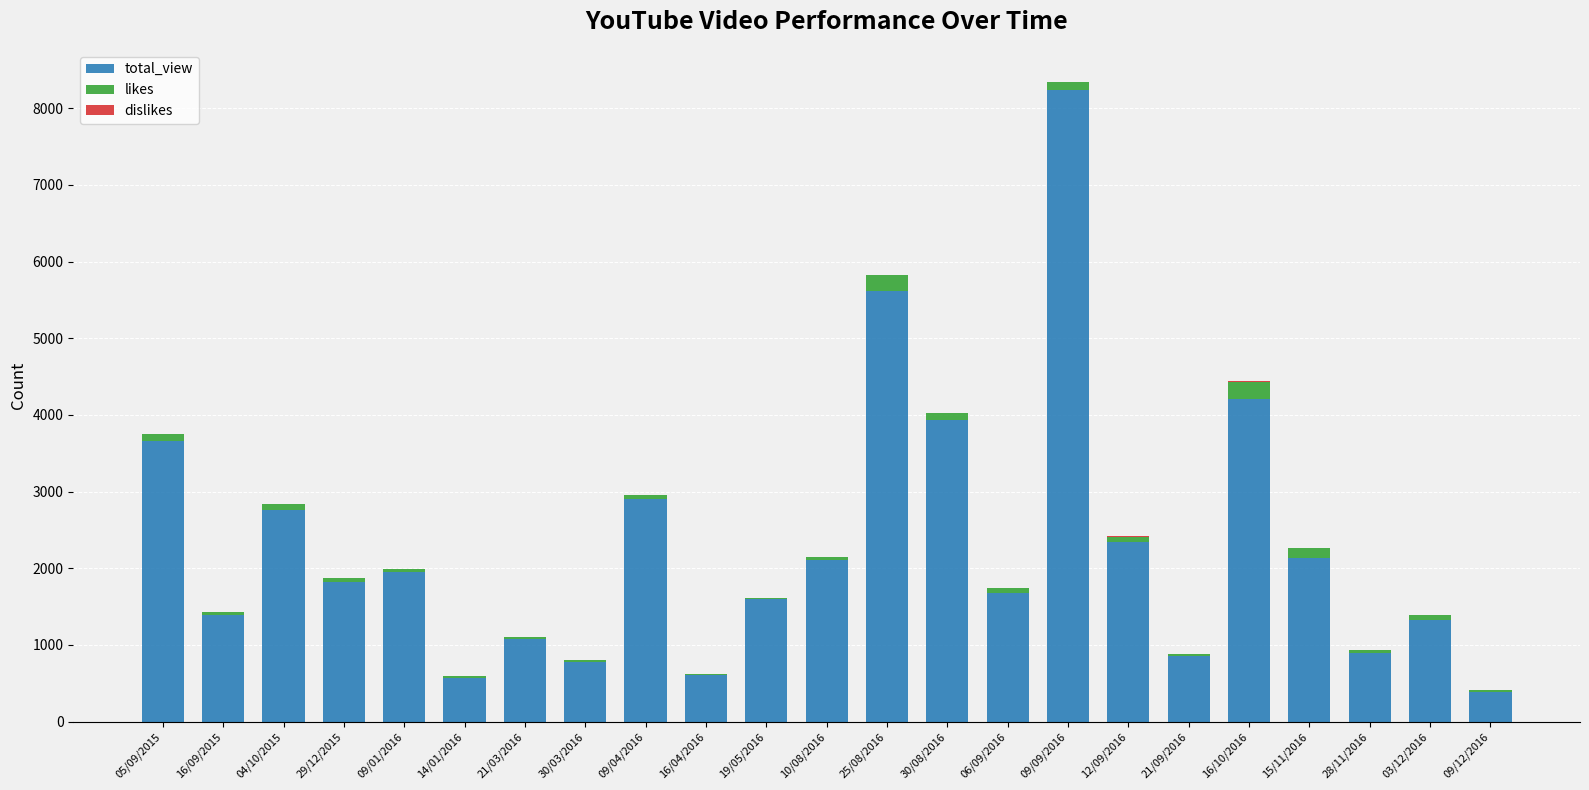

Are the bars horizontal?

No